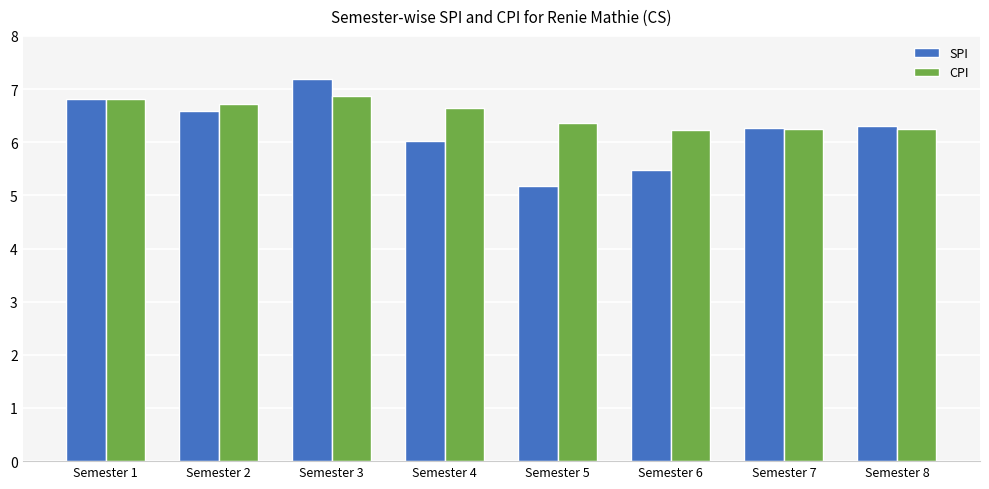

Which series has the largest total across all categories?

CPI